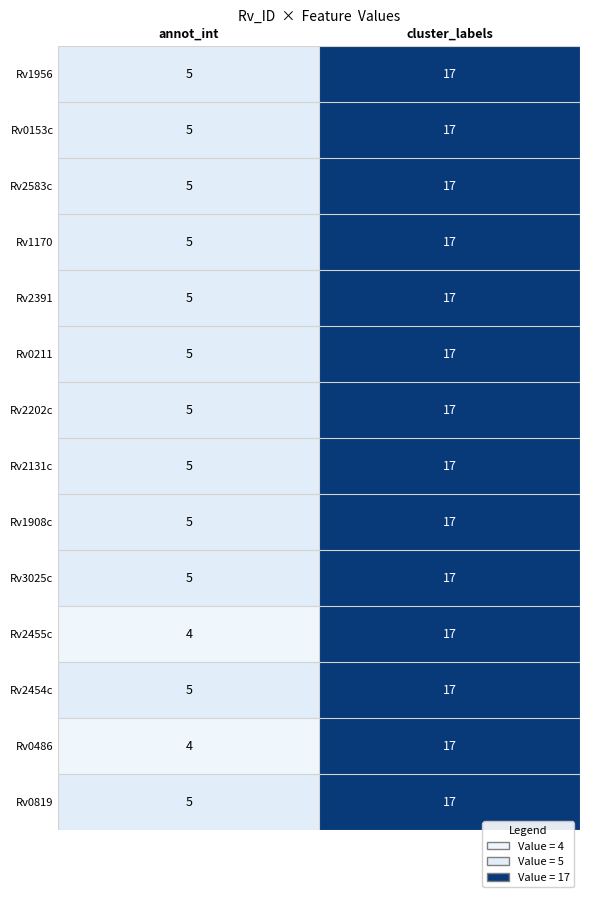

The value of Rv2391 at annot_int is 5. True or false?

True